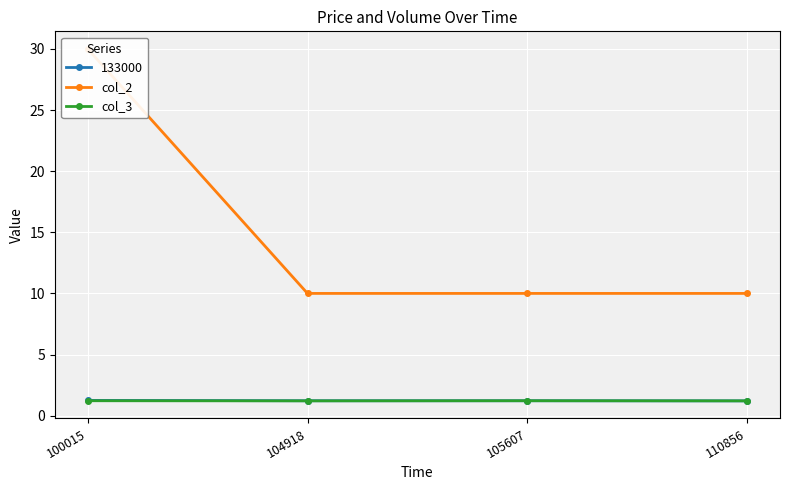

Read the col_3 value at 104918.

1.2